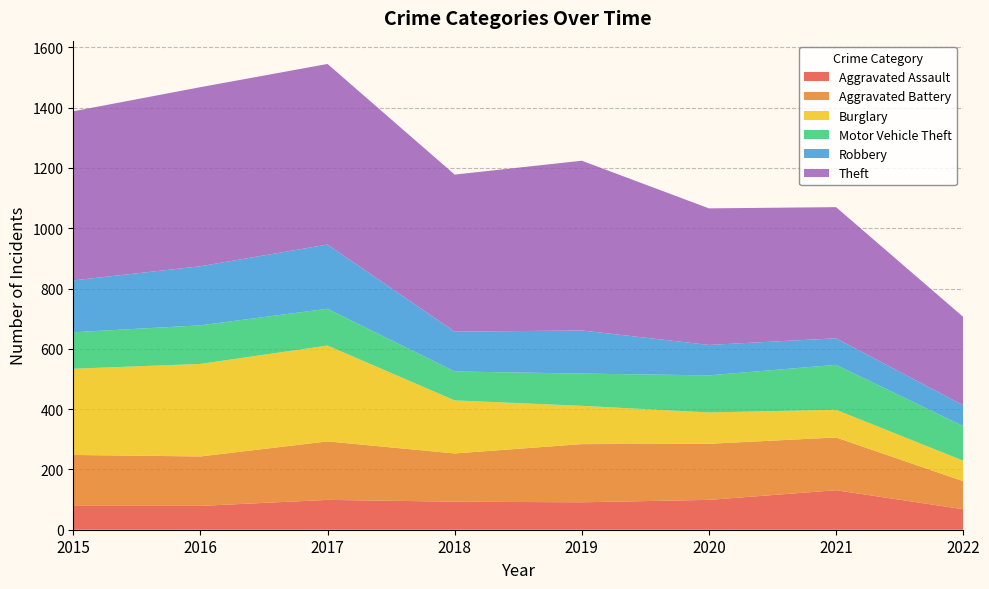

Reading left to right, extract all data points from this chart.

Aggravated Assault: 79	79	99	93	91	99	131	68
Aggravated Battery: 169	164	194	160	193	186	175	93
Burglary: 286	307	318	176	127	104	92	68
Motor Vehicle Theft: 121	128	122	96	107	123	149	115
Robbery: 172	196	213	132	143	101	88	69
Theft: 561	594	599	521	563	453	435	293